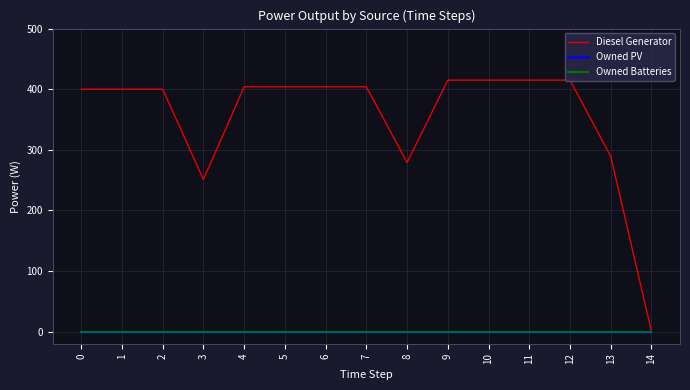

Does the chart display data point markers on the line(s)?

No